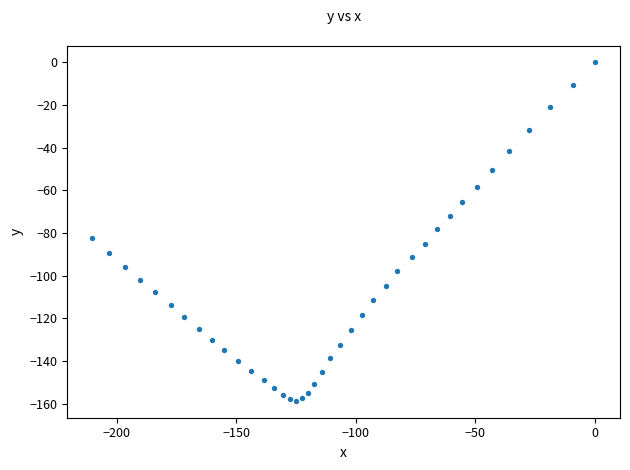

What is the range of Y values (max minus min)?

158.6